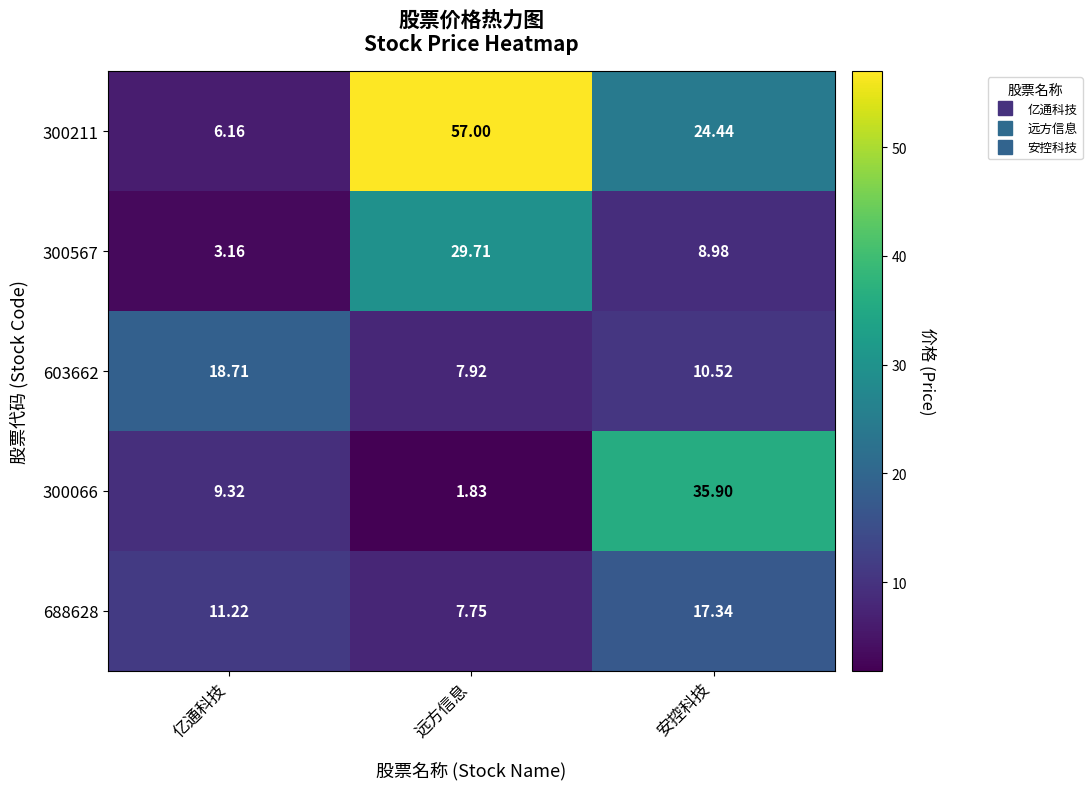

At how many categories does at least one series exceed 22?

2